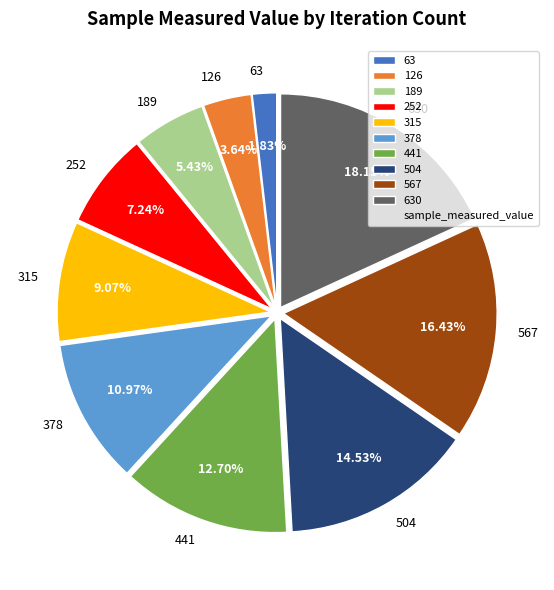

Count the number of slices in the pie.

10